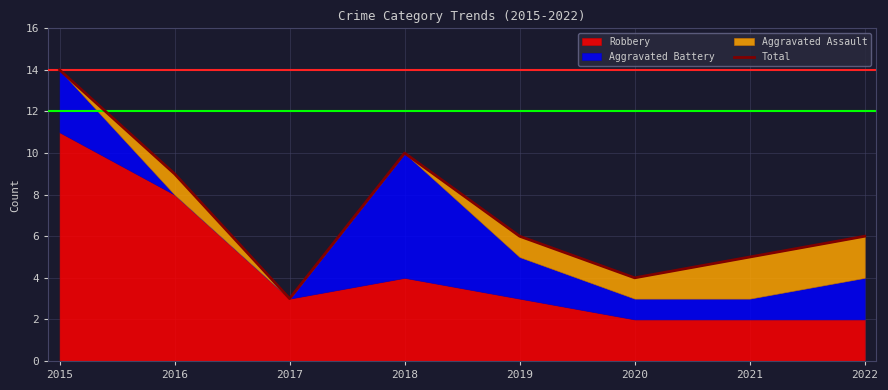

How many values are below 6?

3